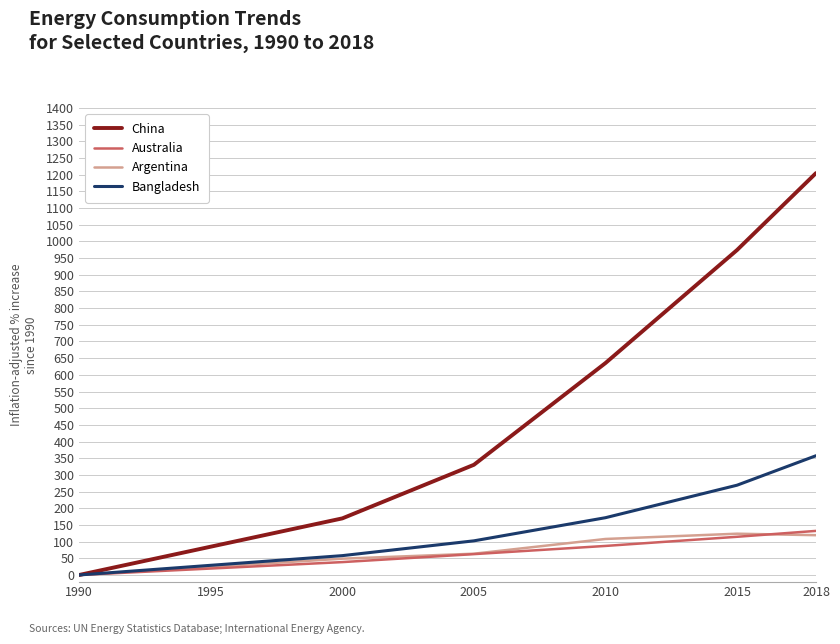

Which series has the widest spread of values?

China